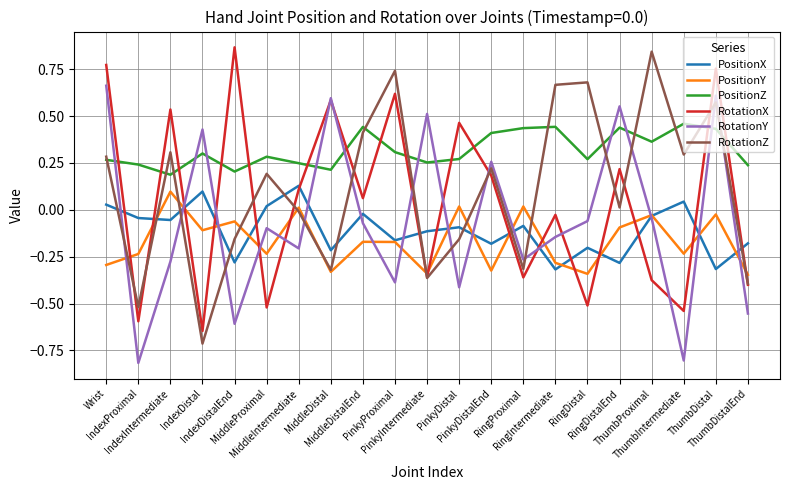

Which series has the widest spread of values?

RotationZ